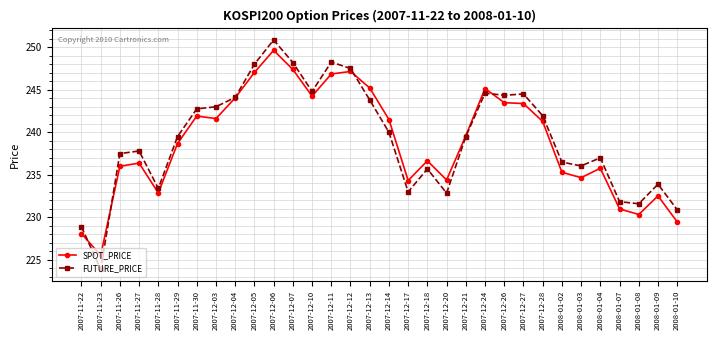

Which series has the widest spread of values?

FUTURE_PRICE